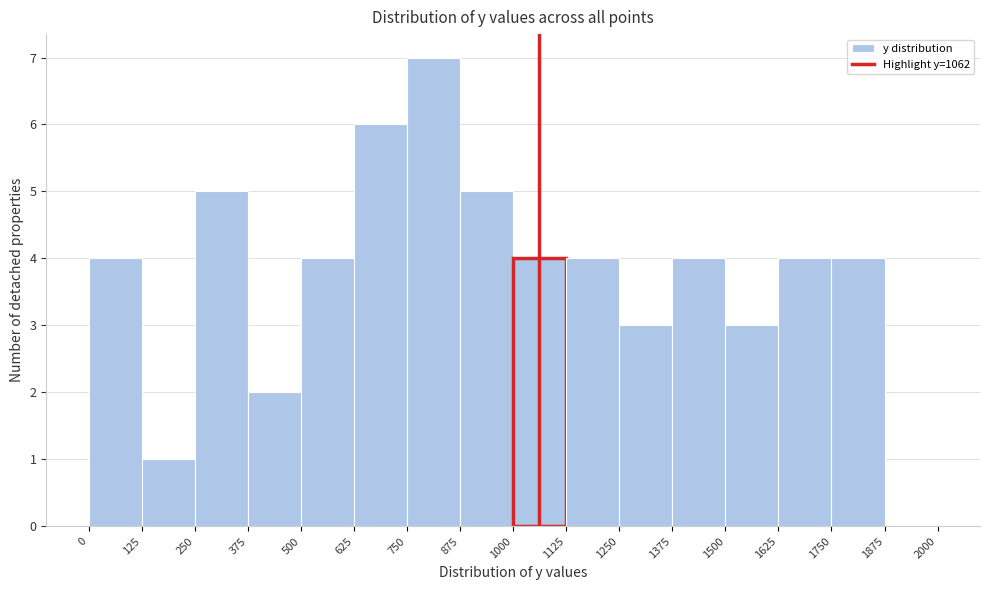

What is the height of the bar covering 1250 to 1375 on the x-axis? The values are not printed on the chart, so give them approximately, as read against the axis.

3